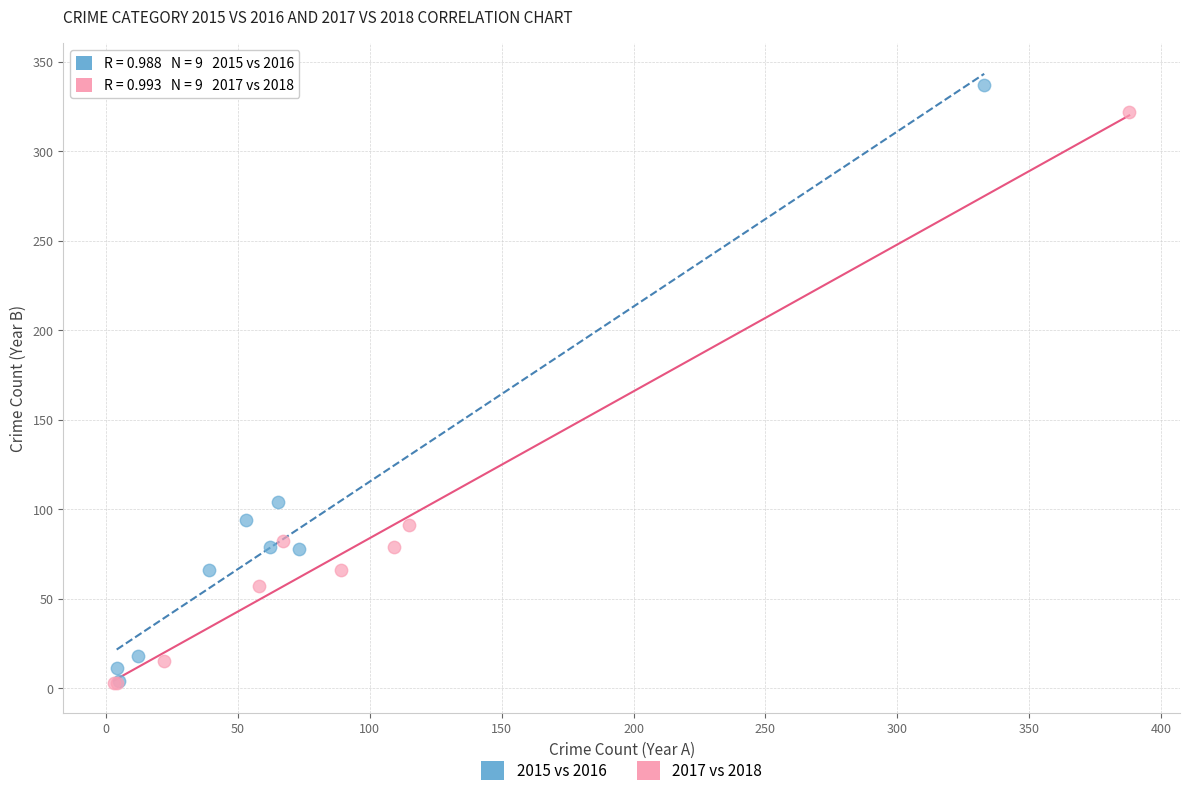

Which series reaches the maximum Y coordinate?

2015 vs 2016